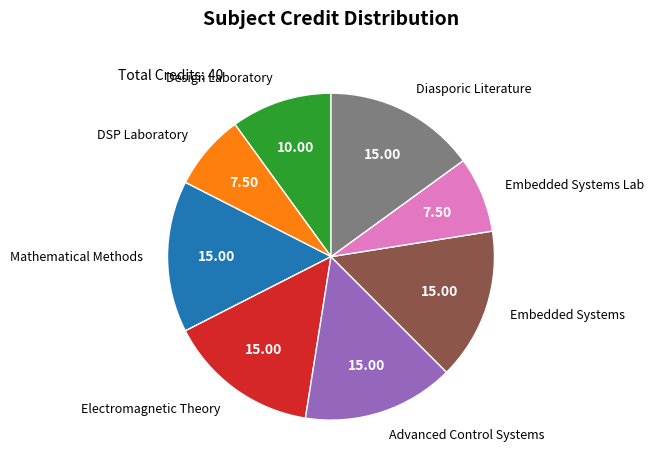

Does DSP Laboratory account for over 50% of the chart?

No